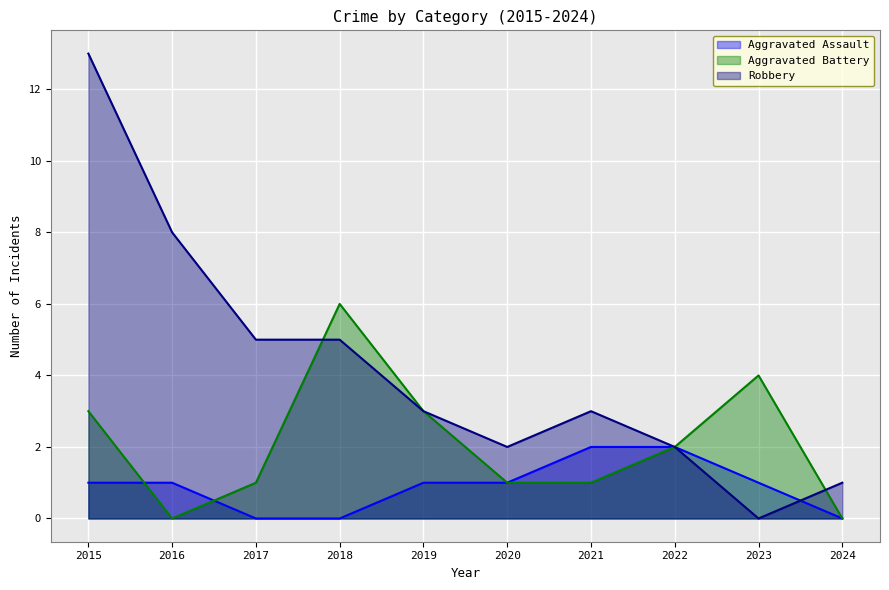

How many interior local peaks does the Aggravated Battery series have?

2